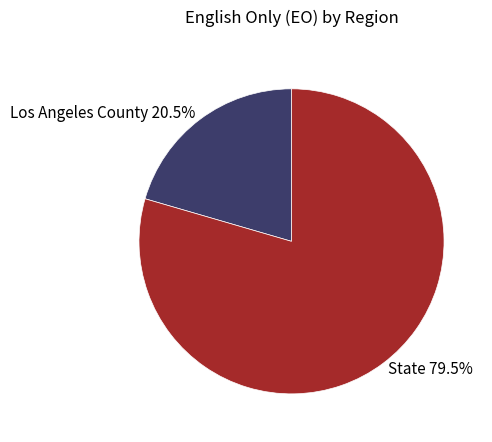

Is the sum of State and Los Angeles County greater than half?

Yes